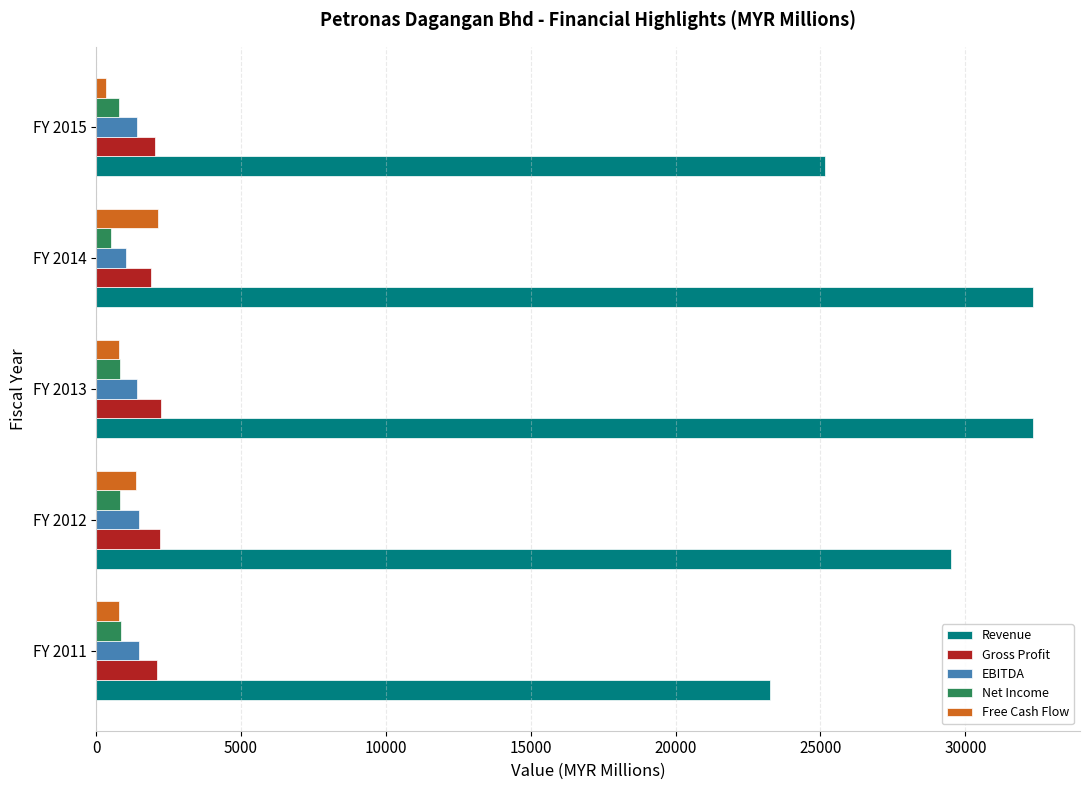

What is the difference between the second highest and minimum values in the Net Income series?

335.3